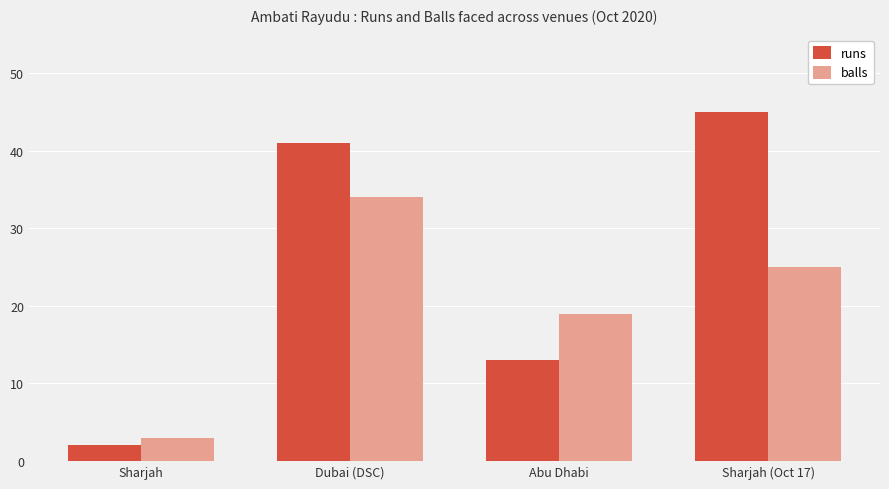

What is the value of the runs bar at the 4th from the left?

45